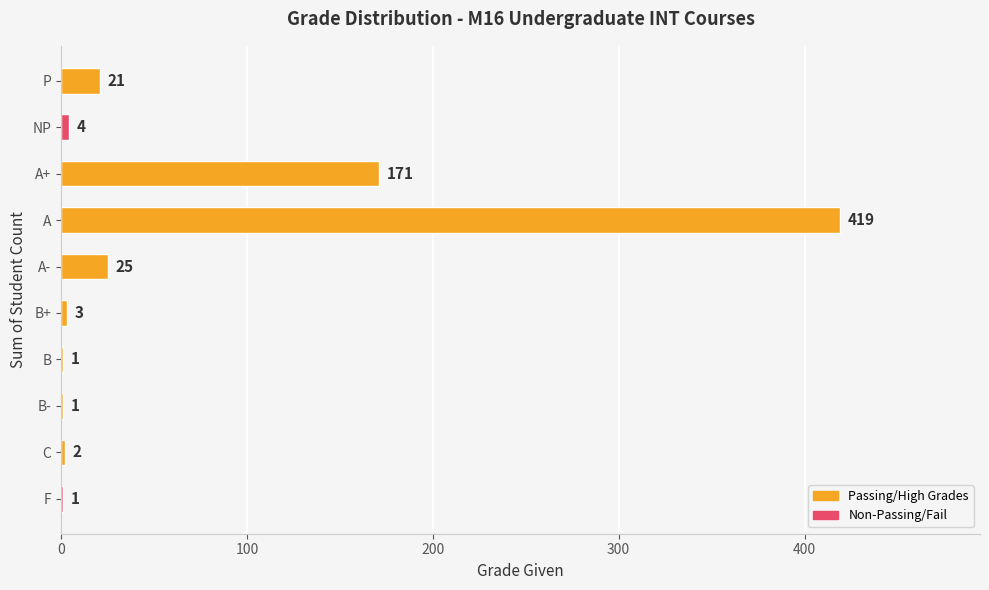

The value at A+ is 171. True or false?

True